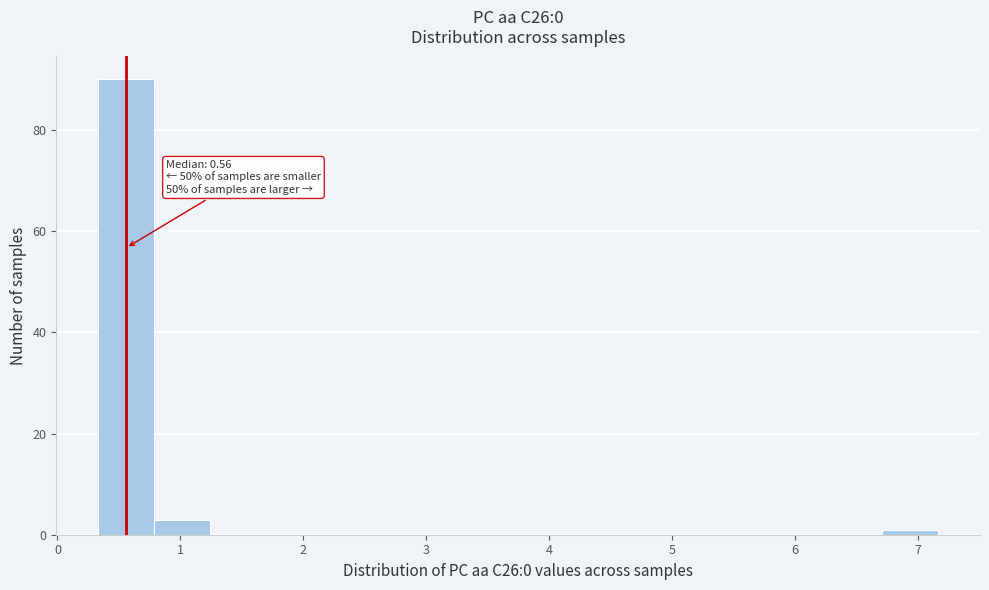

Which range on the x-axis has the tallest bar?

0.3 to 0.8